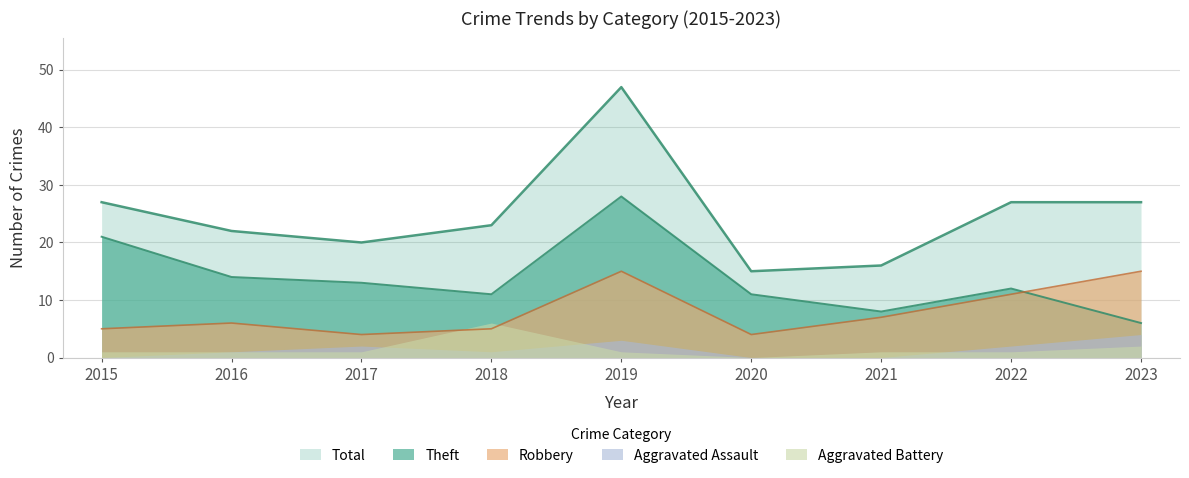

What is the average value of the Robbery series?

8